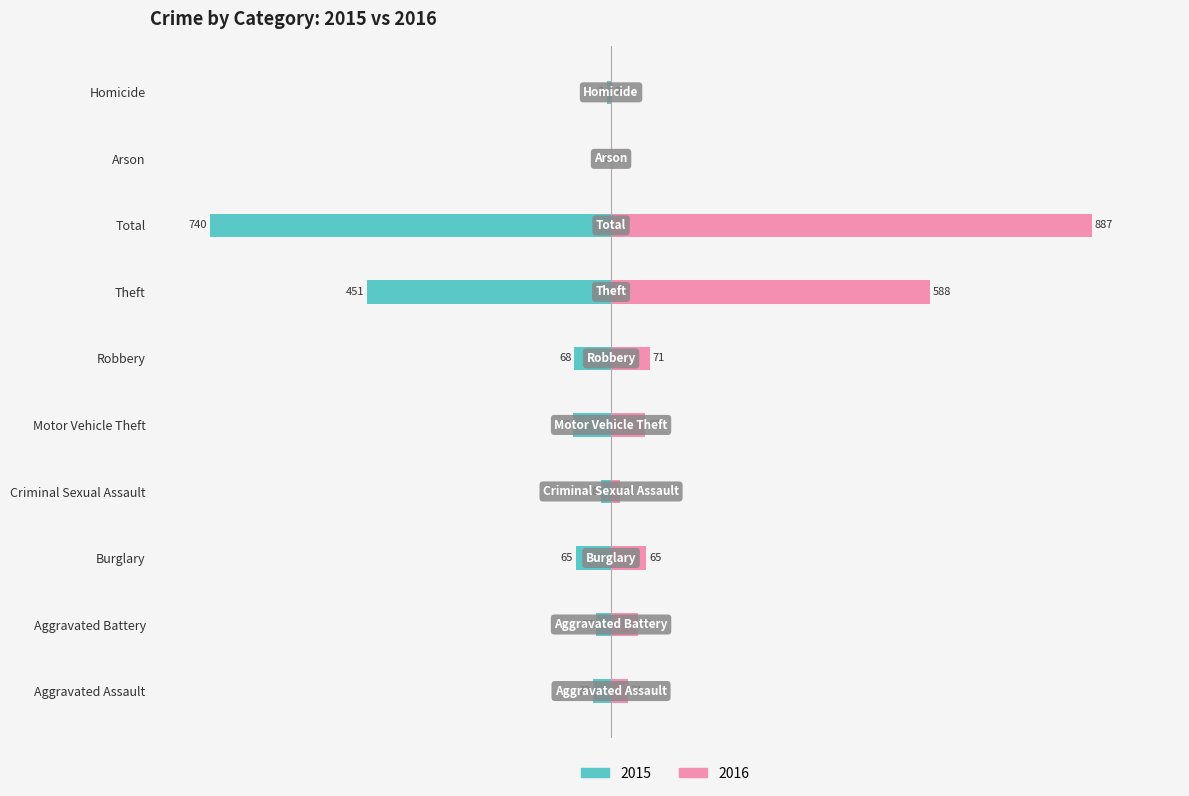

At which category does the chart reach its peak across all series?

Total